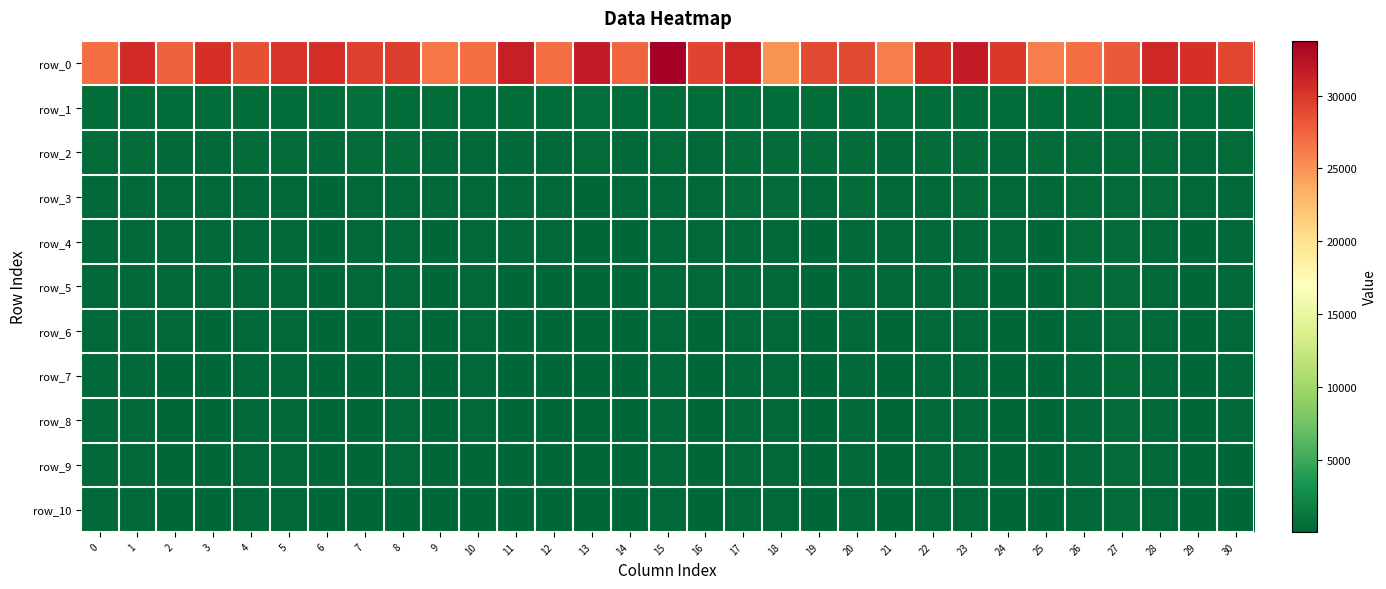

Which series changed the most between 19 and 22?

row_0